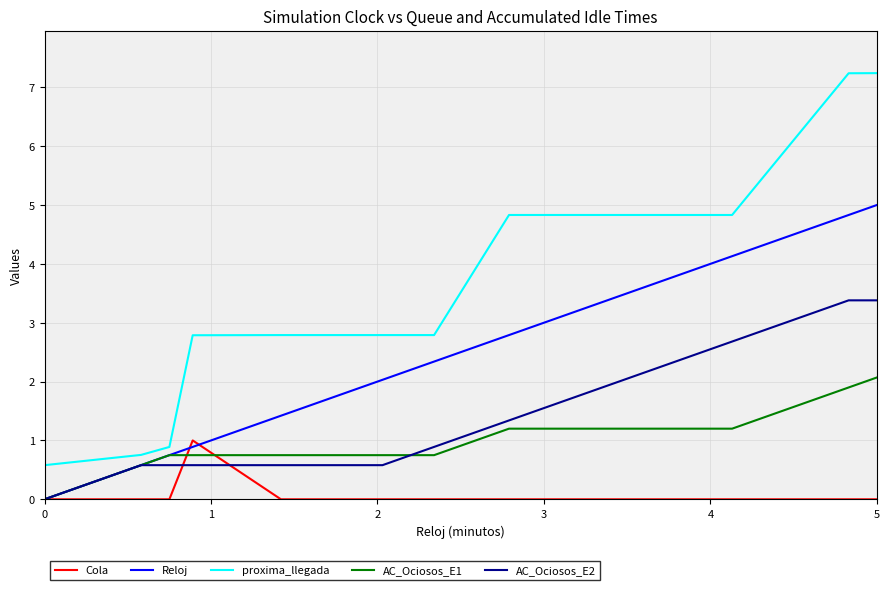

Does the chart display data point markers on the line(s)?

No